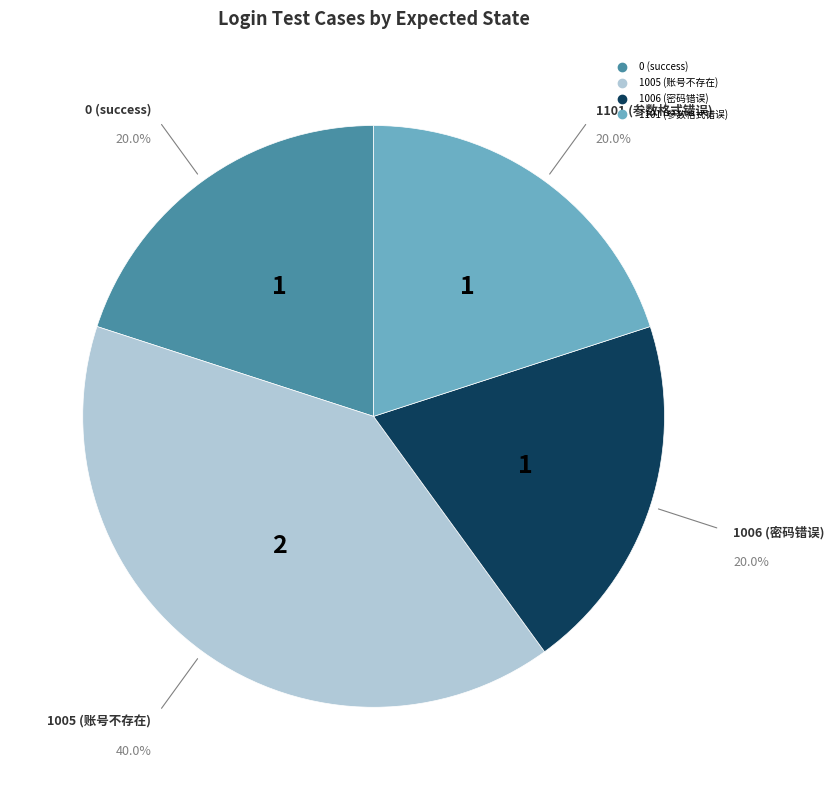

Is there any slice that represents more than half of the pie?

No